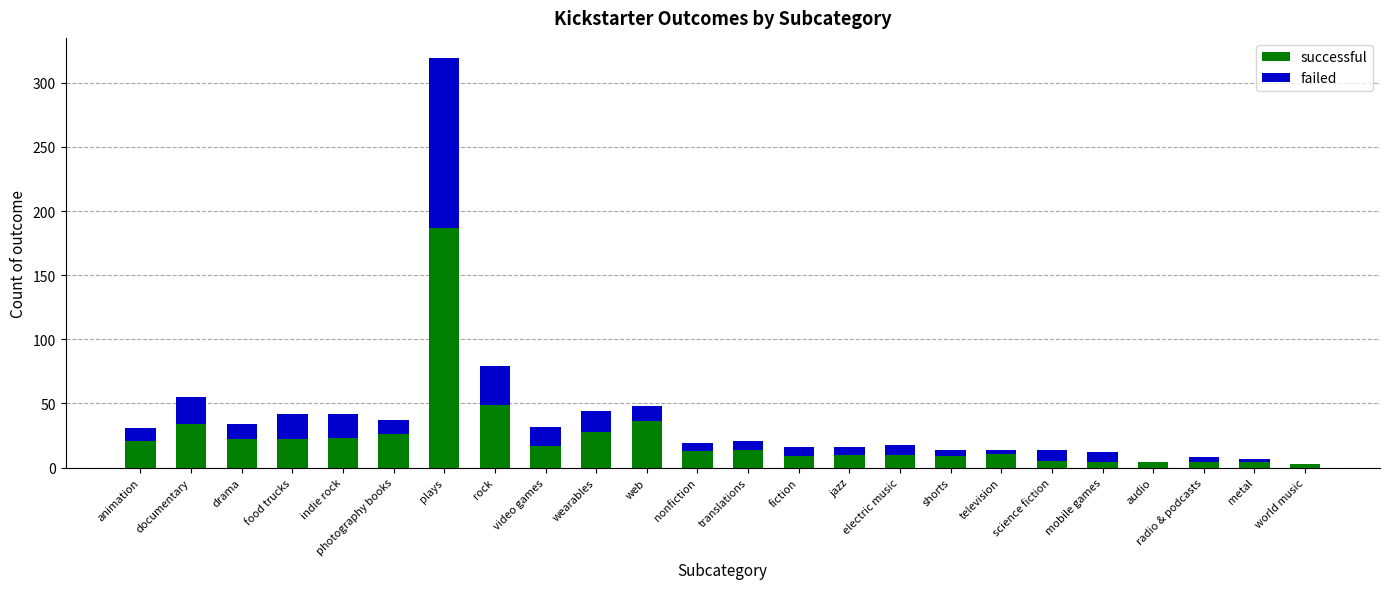

What is the sum of the successful values at rock and fiction?

58